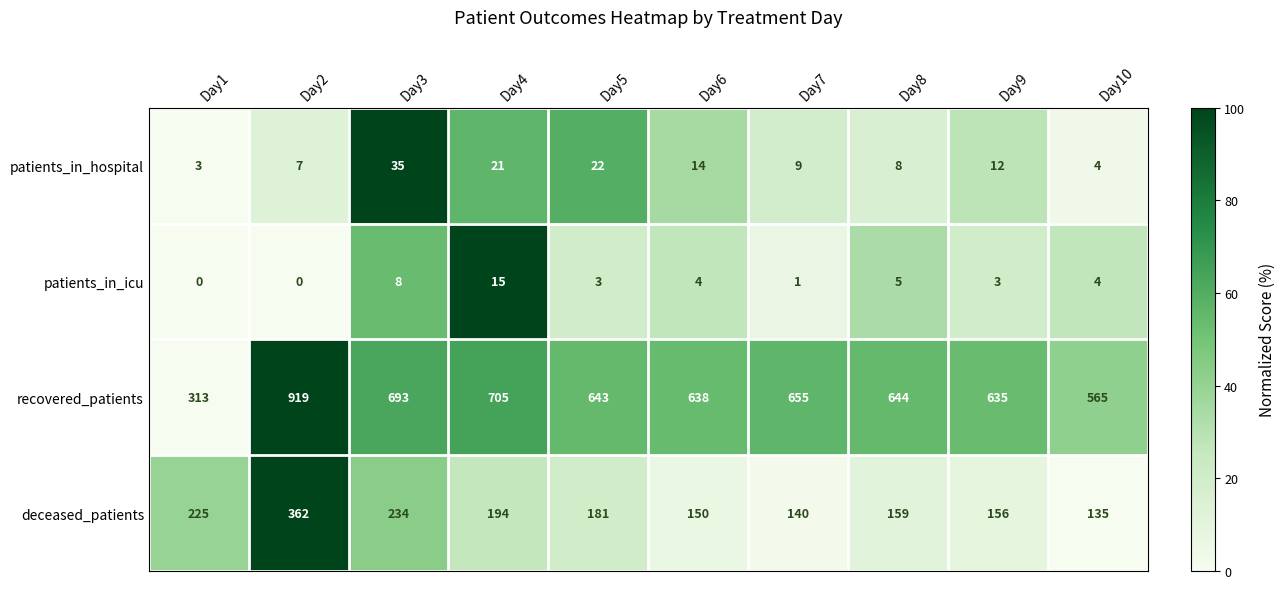

Which series changed the most between Day2 and Day8?

recovered_patients